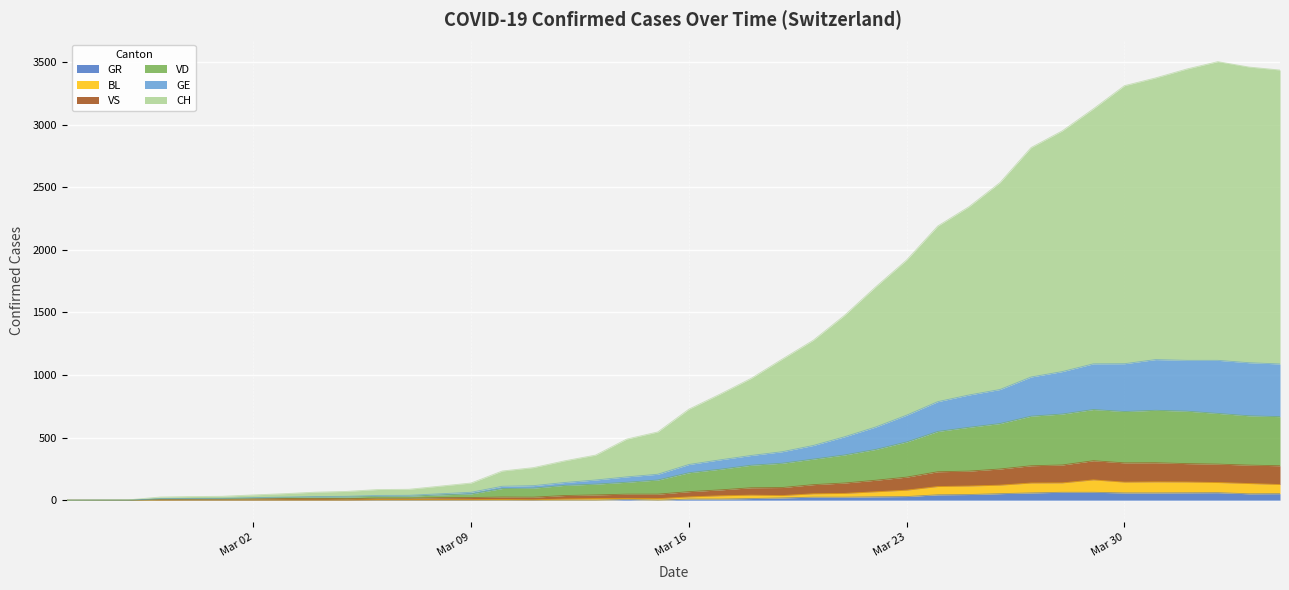

What is the greatest value displayed?

3503